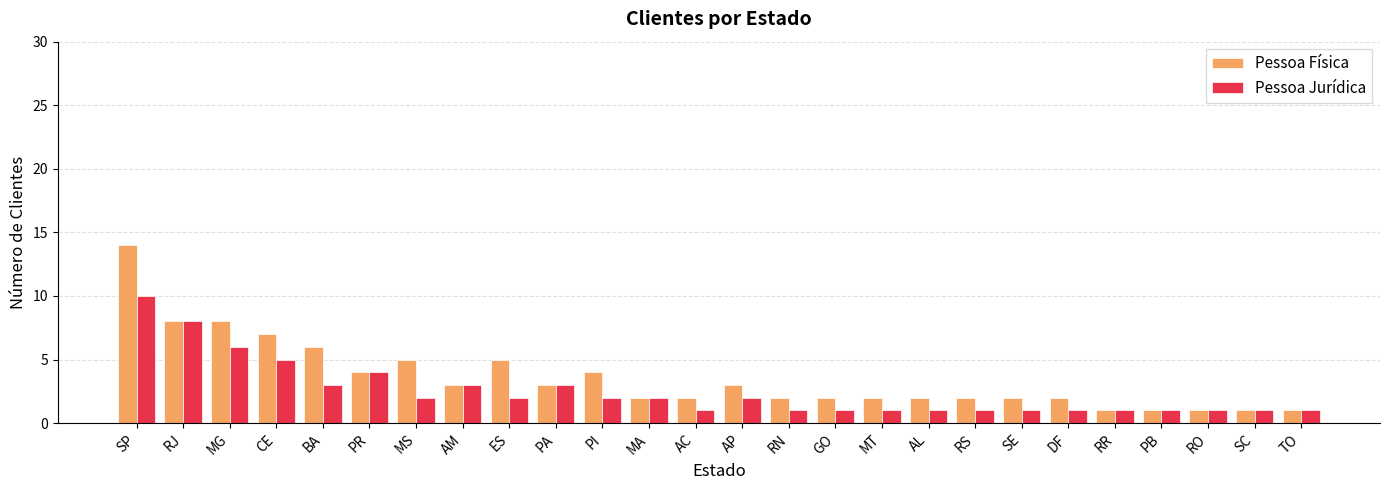

At MS, list the series in order from largest to smallest.

Pessoa Física, Pessoa Jurídica